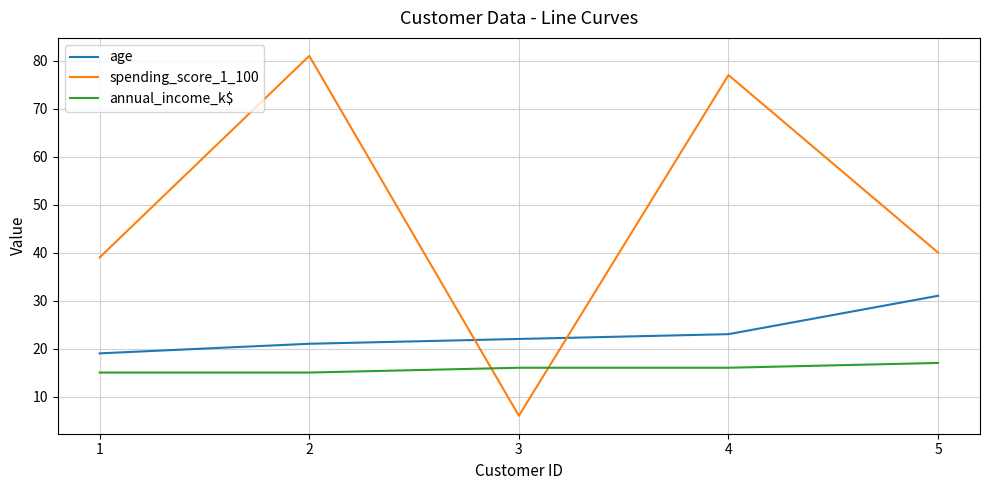

Reading left to right, list all the values displayed in this chart.

age: 19	21	22	23	31
spending_score_1_100: 39	81	6	77	40
annual_income_k$: 15	15	16	16	17